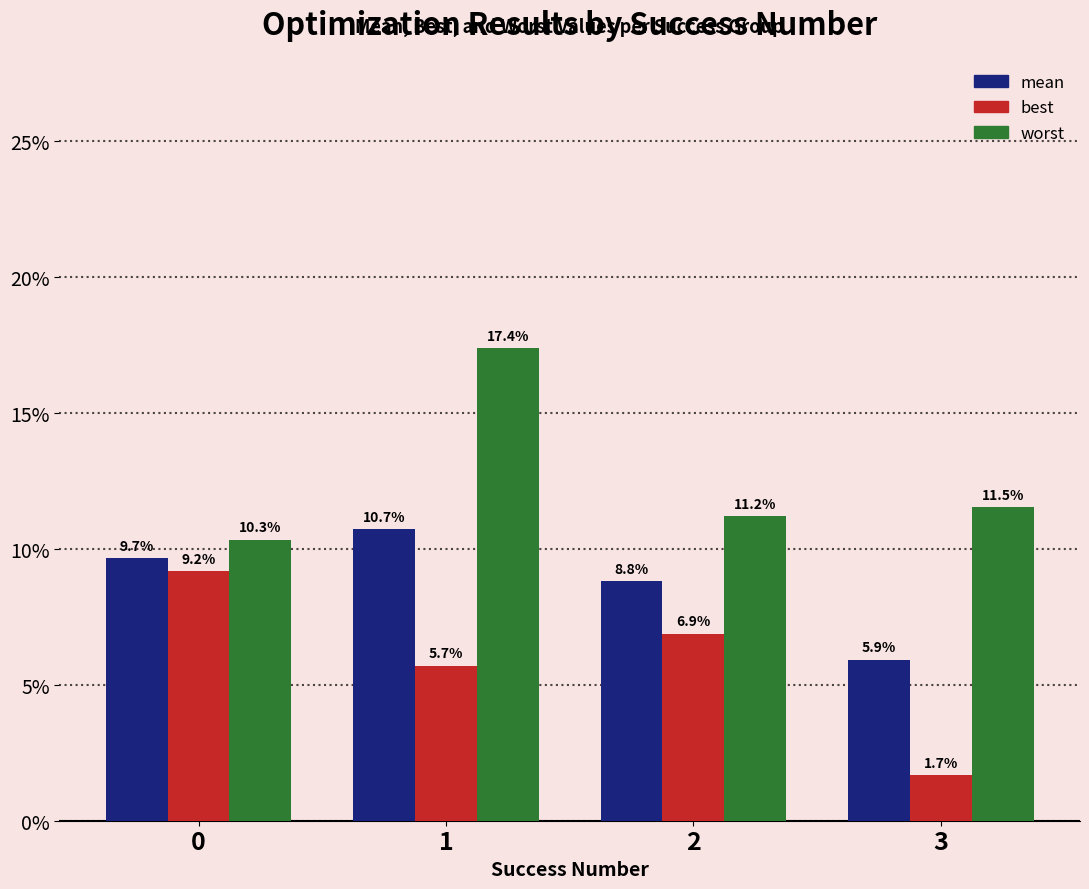

List the labels in order of mean value, largest first.

1, 0, 2, 3